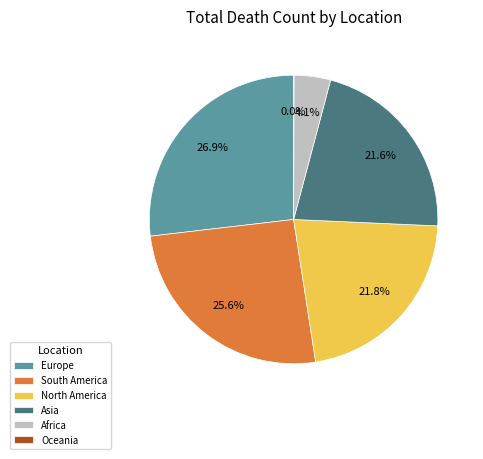

Is there a majority slice in this chart?

No